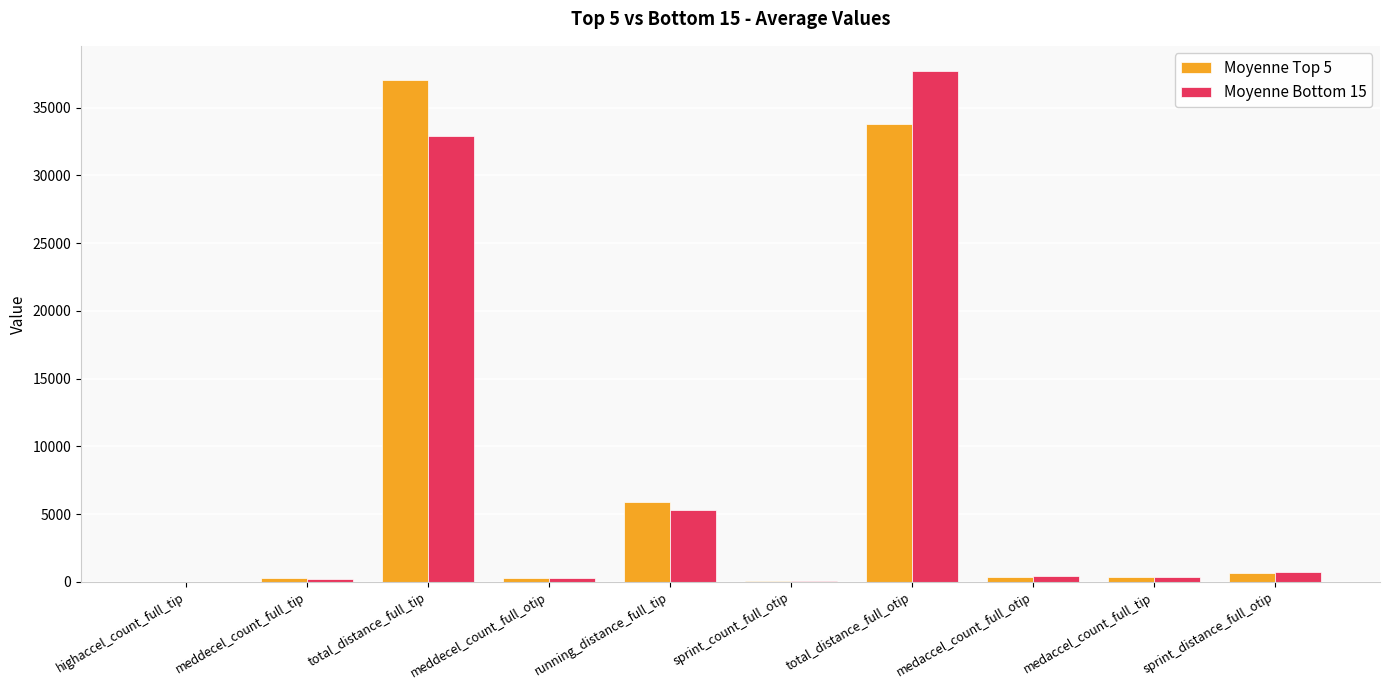

What is the greatest value displayed?

37682.7